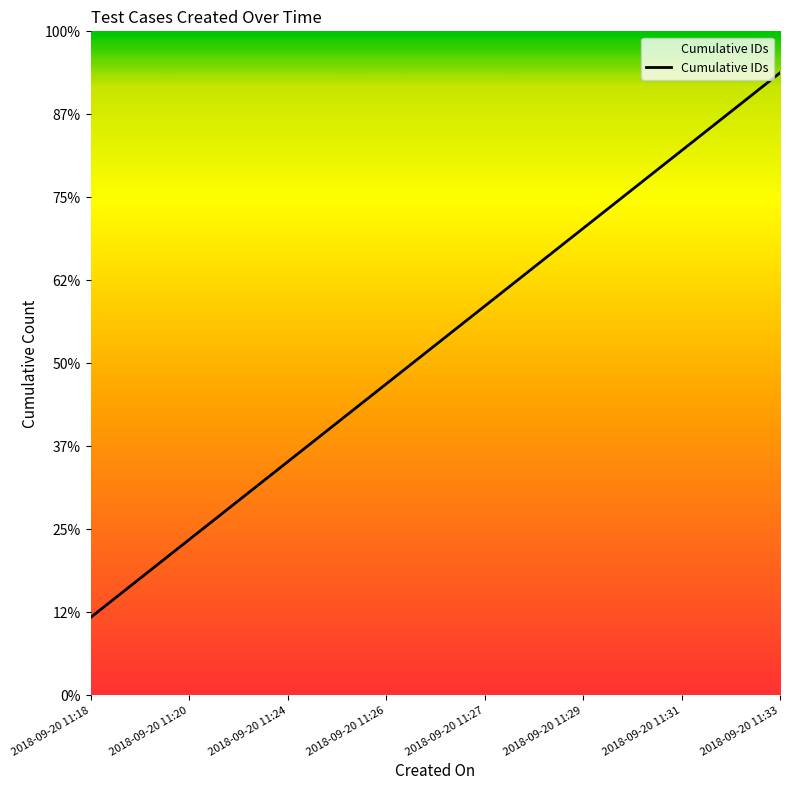

Does the chart display data point markers on the line(s)?

No